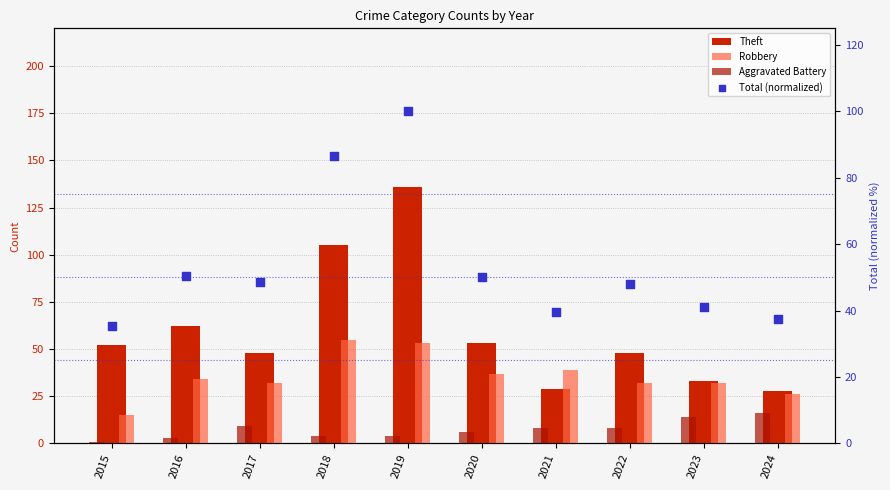

Is the value of Theft at 2015 greater than the value of Total (normalized) at 2024?

Yes